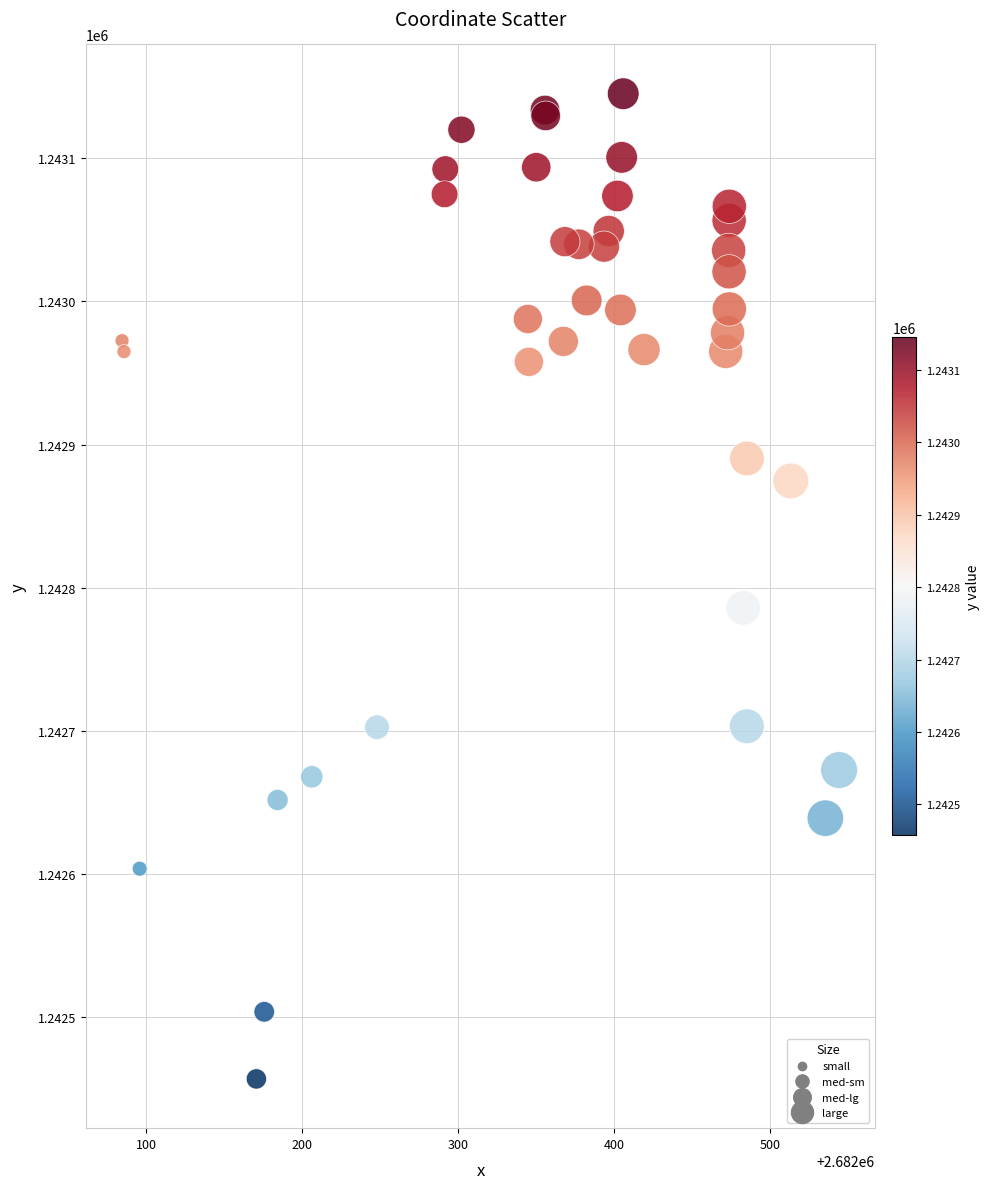

What Y value in the scatter plot is closest to 1242801?

1242786.0